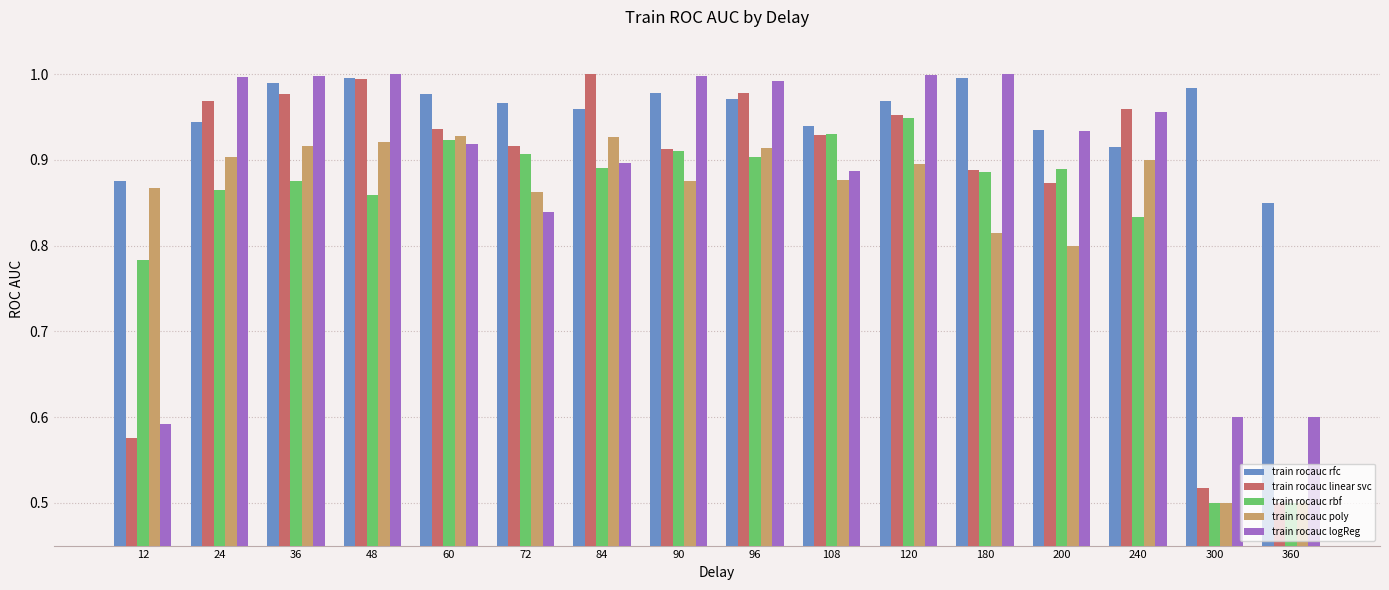

Rank the series at 24 from highest to lowest value.

train rocauc logReg, train rocauc linear svc, train rocauc rfc, train rocauc poly, train rocauc rbf